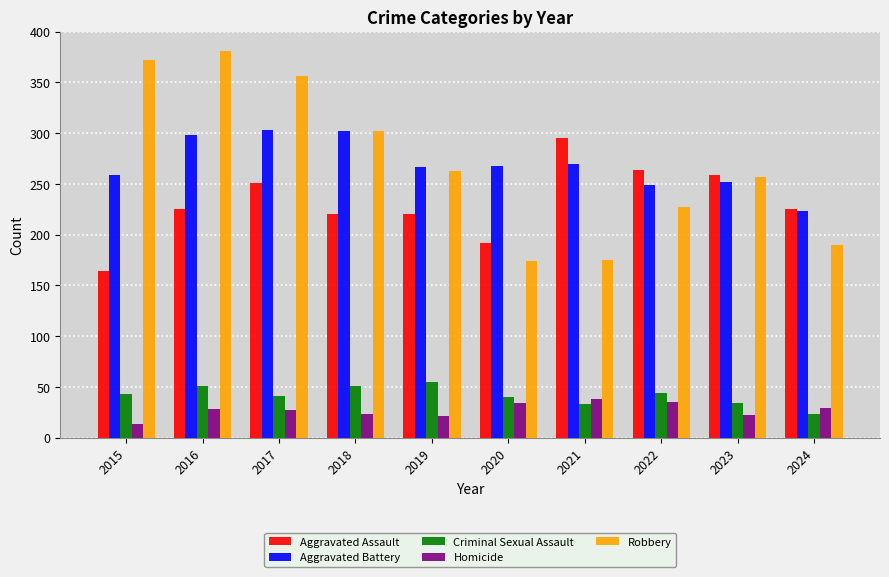

The value of Homicide at 2024 is 29. True or false?

True